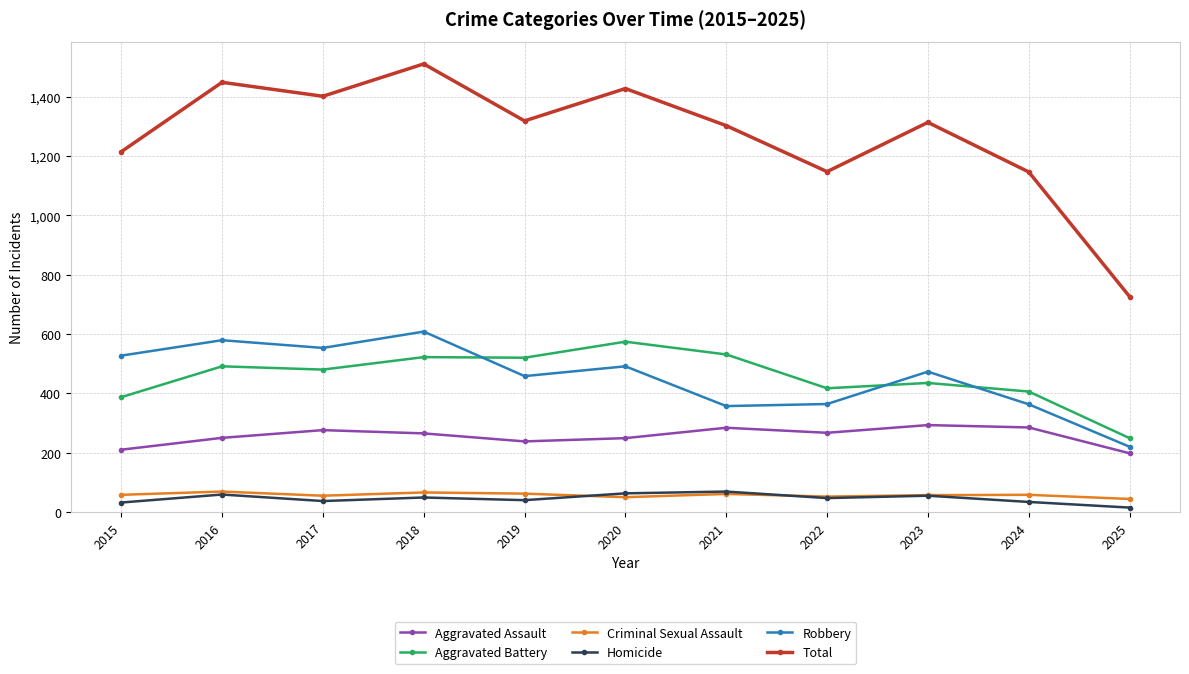

What is the spread (max minus min) of values at 2016?

1389